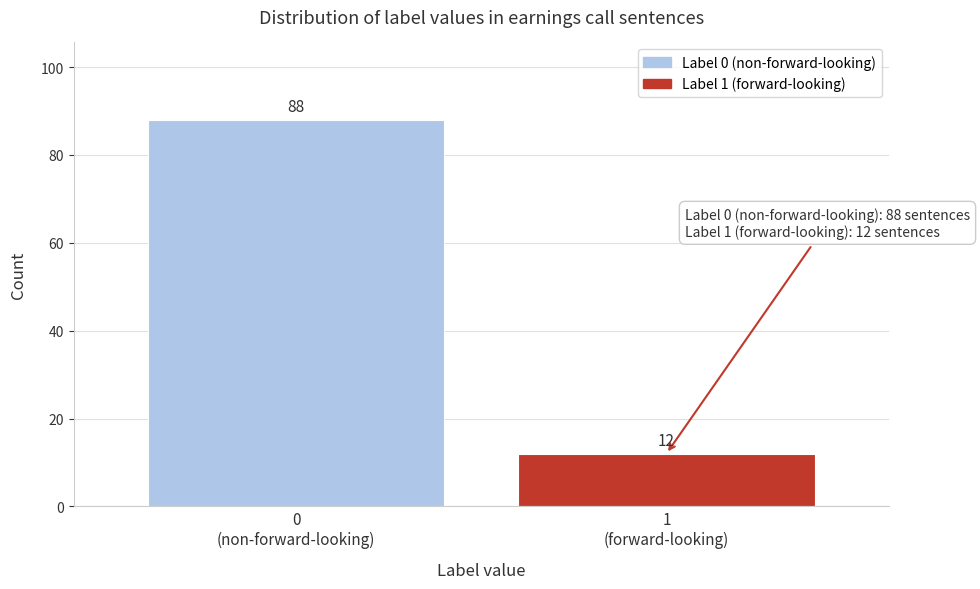

Reading right to left, list all the values displayed in this chart.

12	88